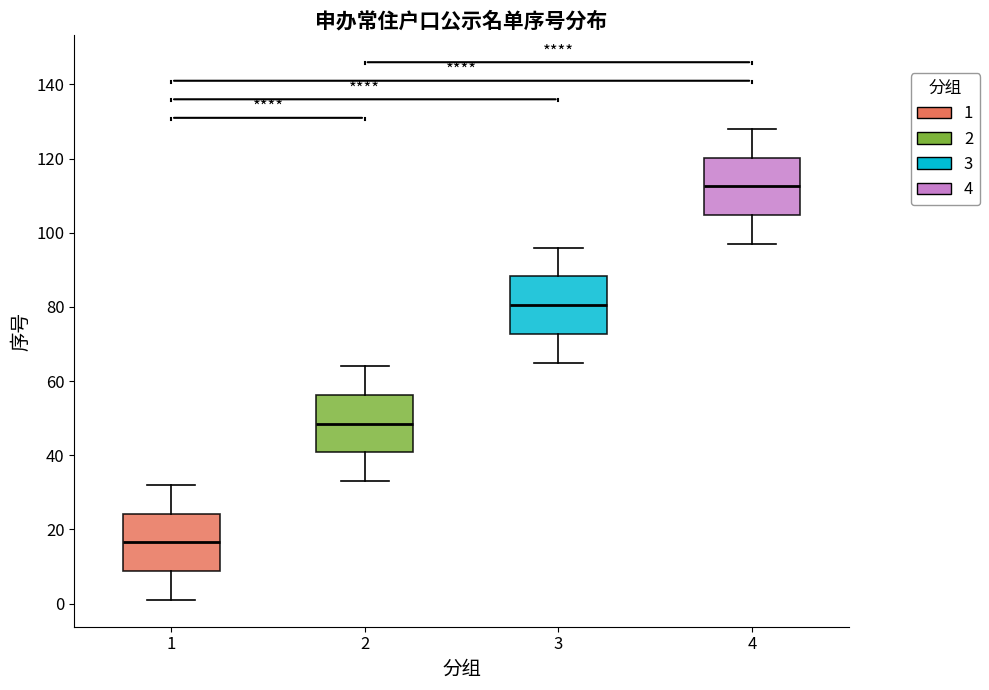

Which box's median line is the lowest?

1